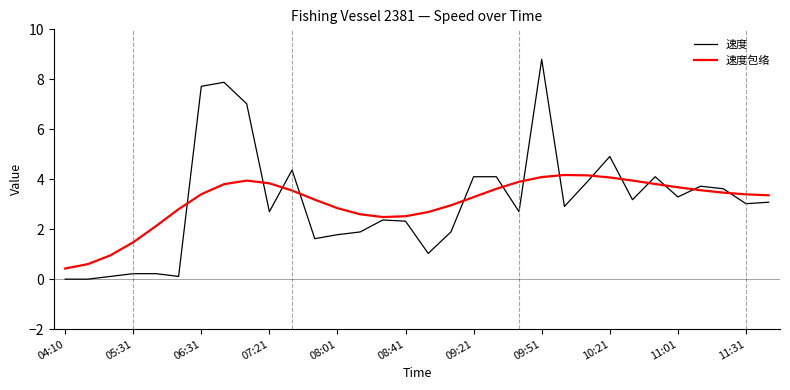

Which series ends up on top after the final intersection of 速度包络 and 速度?

速度包络